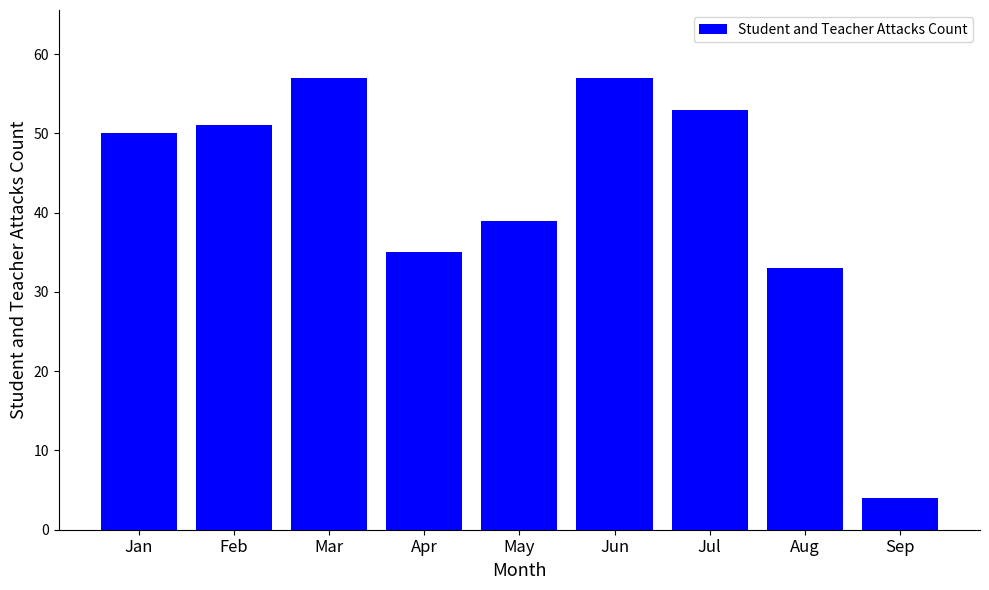

At which label is the value closest to 30?

Aug